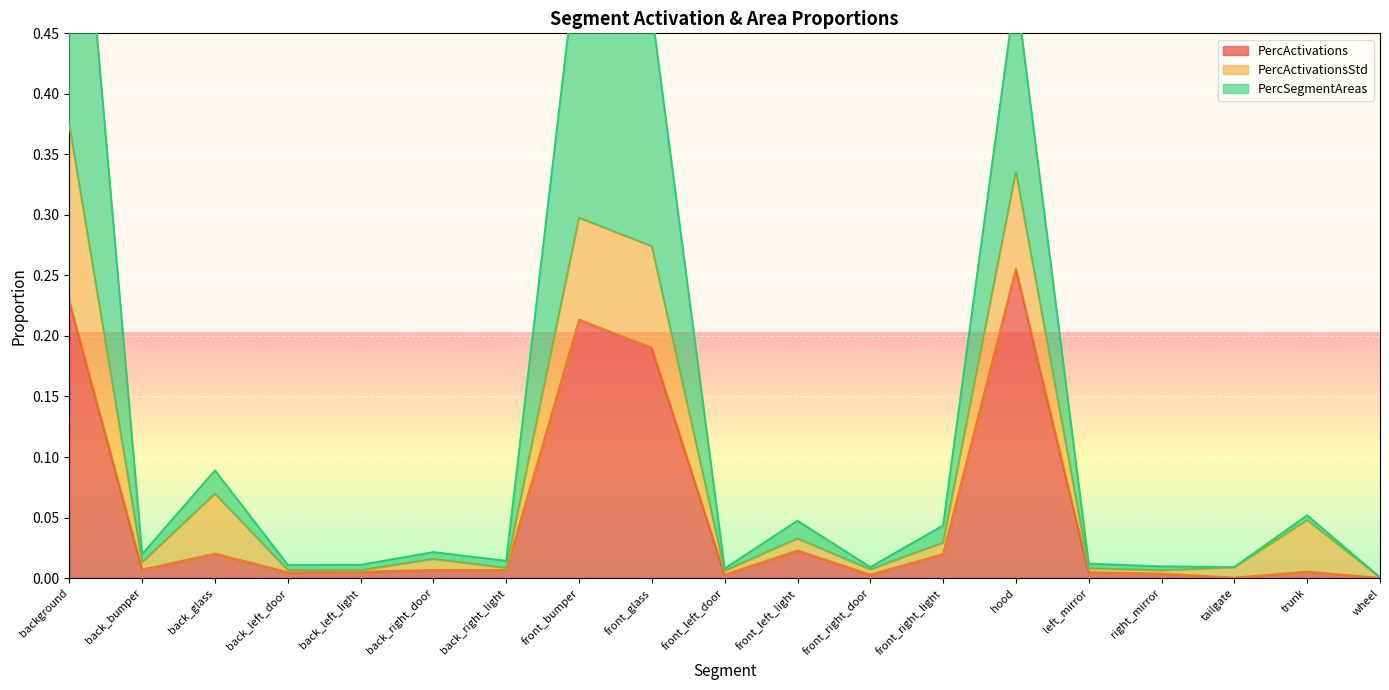

What is the label of the 13th point from the right?

back_right_light